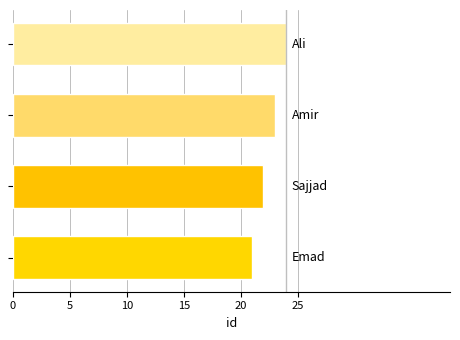

What is the sum of all values?

90